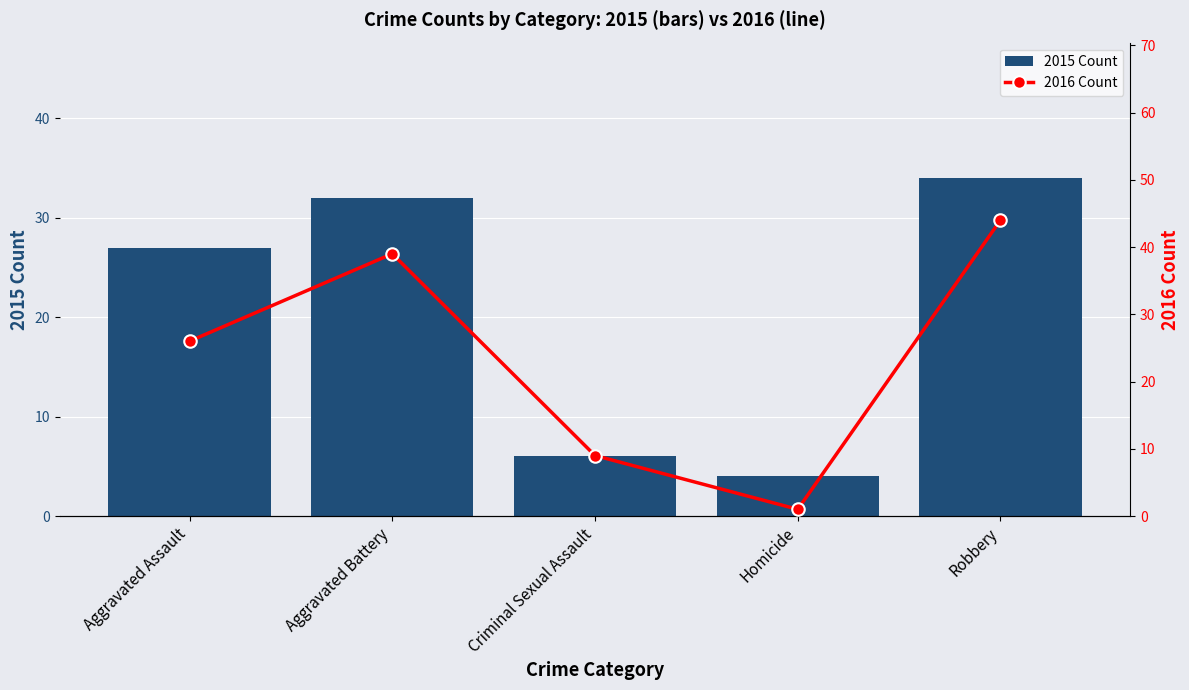

Rank the categories by 2015 Count value from highest to lowest.

Robbery, Aggravated Battery, Aggravated Assault, Criminal Sexual Assault, Homicide